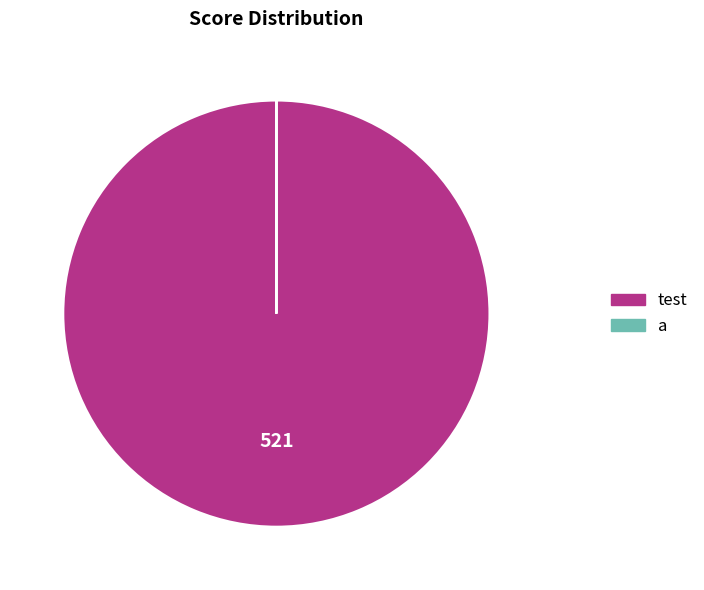

What is the change in value from test to a?

-521